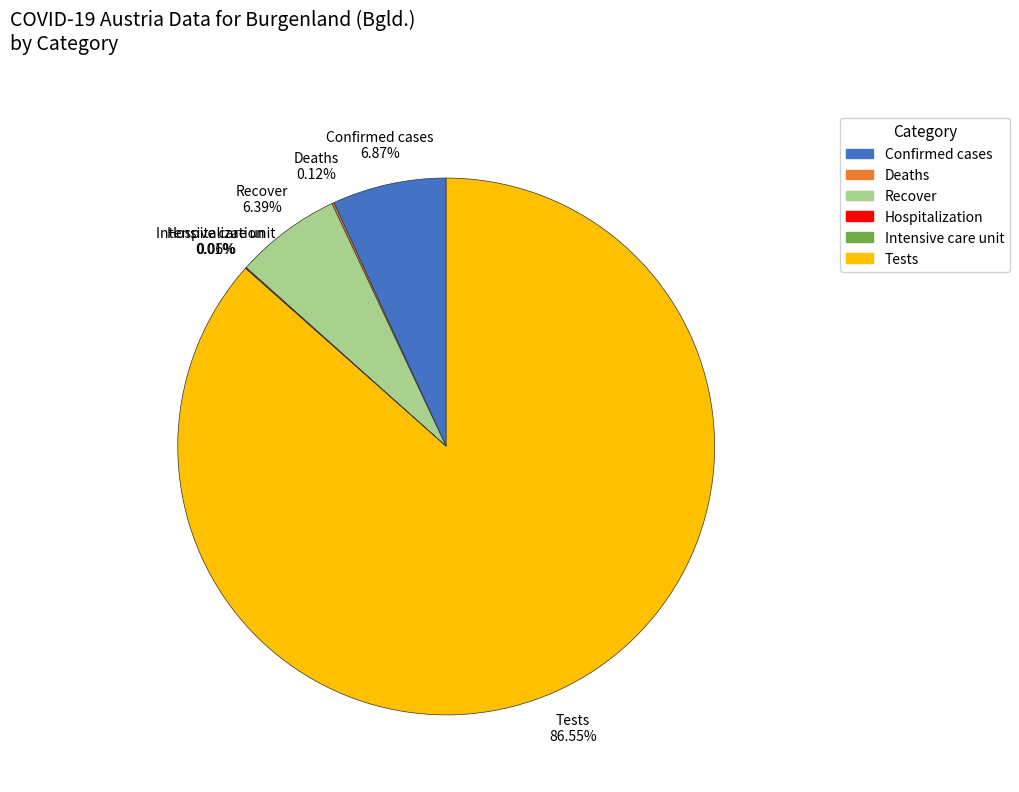

What is the majority slice?

Tests